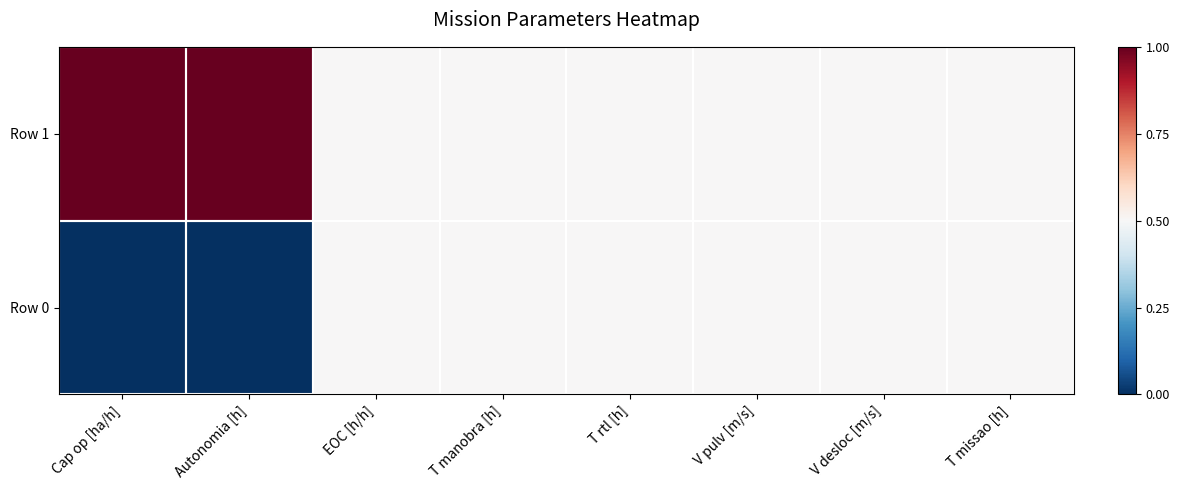

At which category is the sum across all series the highest?

Cap op [ha/h]